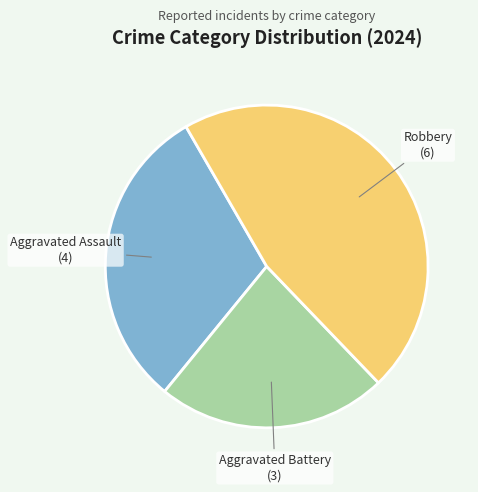

How many slices are in this pie chart?

3